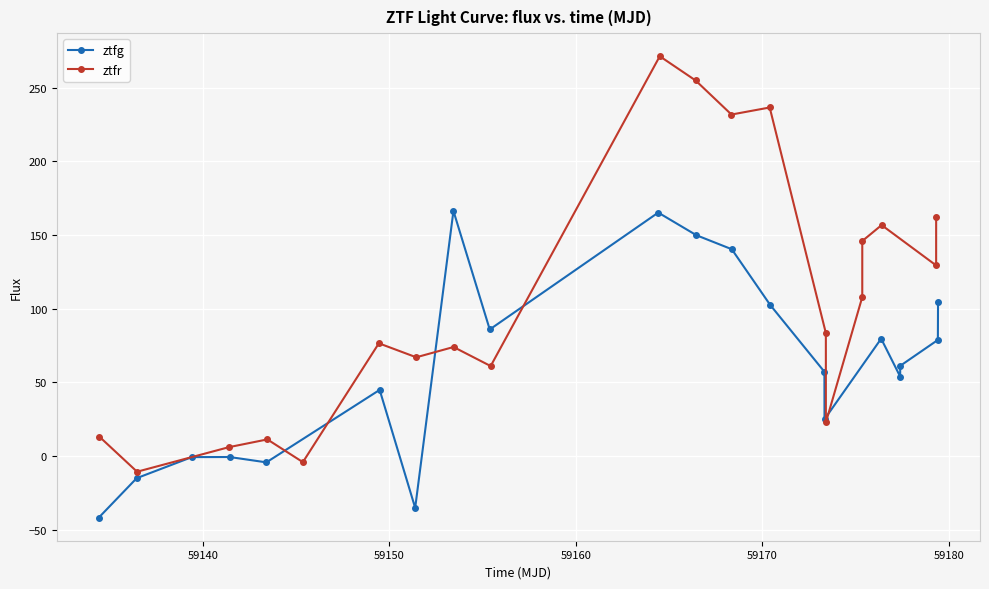

Reading left to right, transcribe all the data shown in this chart.

ztfg: -41.7	-14.9	-0.6	-0.6	-4.2	45.0	-35.1	166.4	86.0	165.2	149.9	140.4	102.6	57.3	25.1	79.7	54.0	61.3	78.9	104.5
ztfr: 13.2	-10.5	6.1	11.4	-4.0	76.6	67.1	74.1	61.1	271.3	254.9	231.8	236.5	83.5	22.9	107.9	146.0	156.8	129.4	162.0